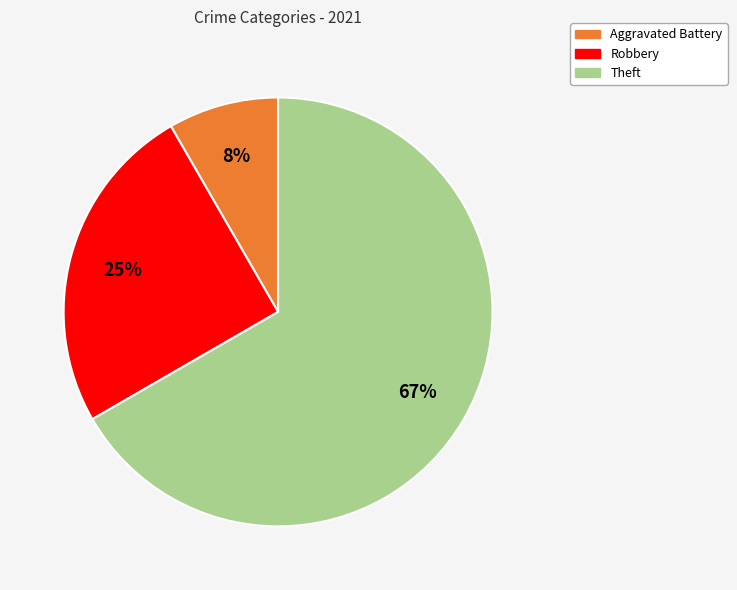

Is there any slice that represents more than half of the pie?

Yes